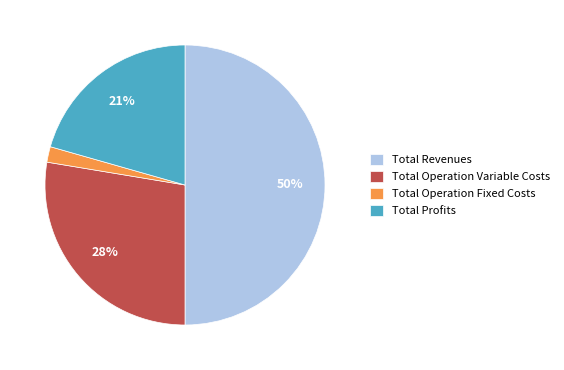

How many segments does this pie chart have?

4